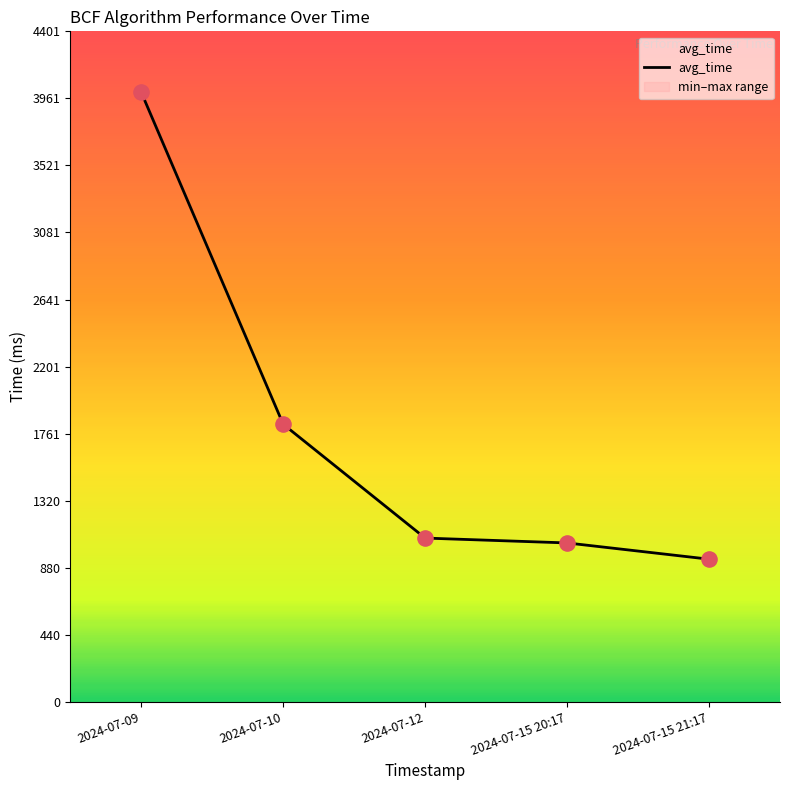

Is the value of avg_time at 2024-07-12 greater than the value of min at 2024-07-09?

No